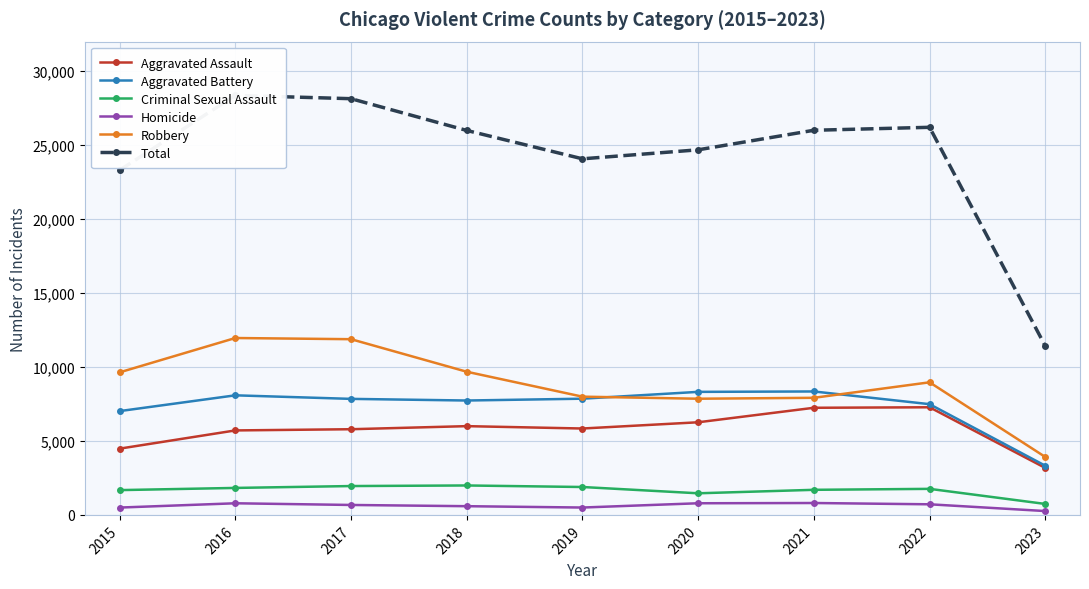

What is the difference between the Total values at 2018 and 2023?

14575